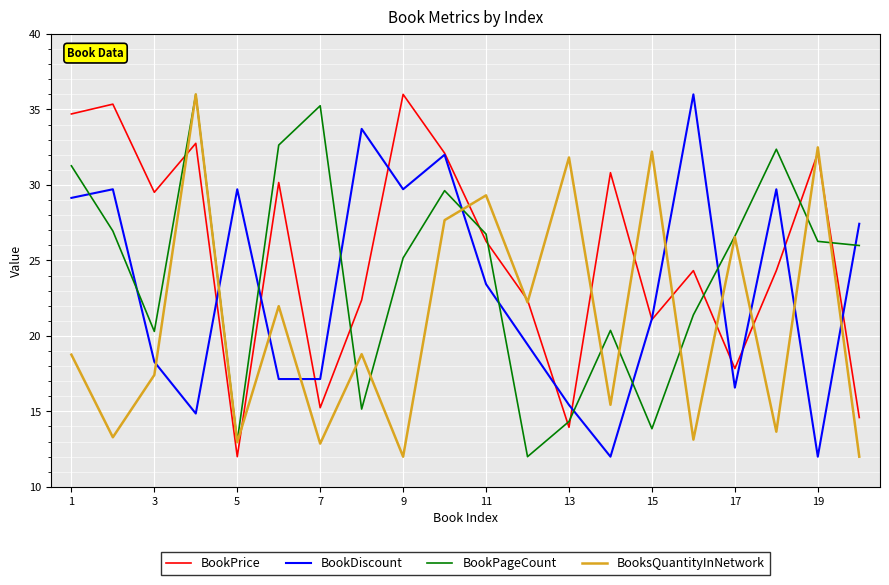

List the series in order of their overall mean, highest first.

BookPrice, BookPageCount, BookDiscount, BooksQuantityInNetwork